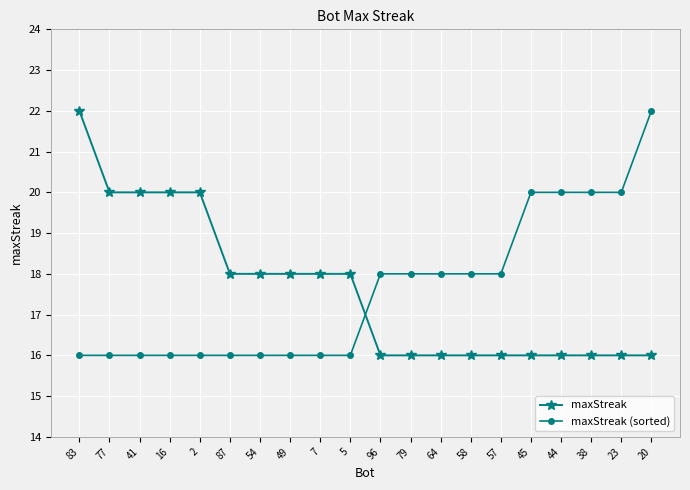

What is the value of the maxStreak (sorted) point at the 13th from the left?

18